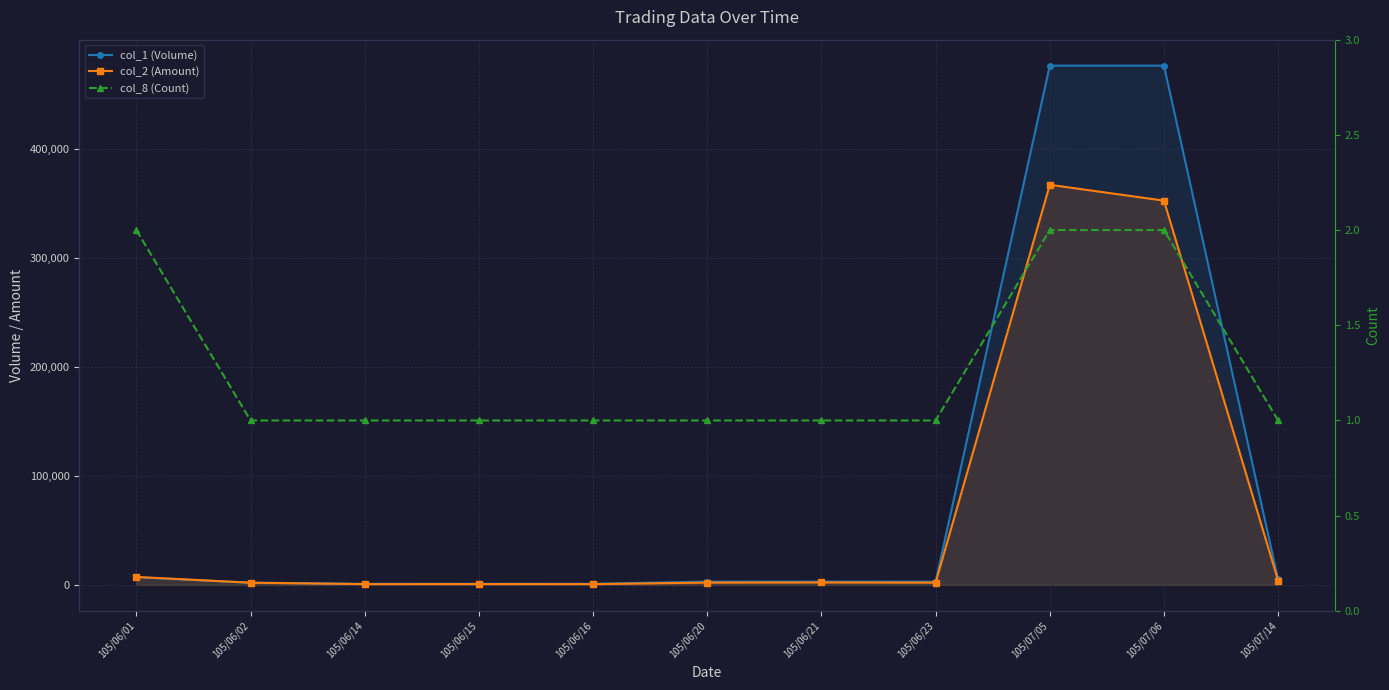

Rank the series by their maximum value, from lowest to highest.

col_8 (Count), col_2 (Amount), col_1 (Volume)